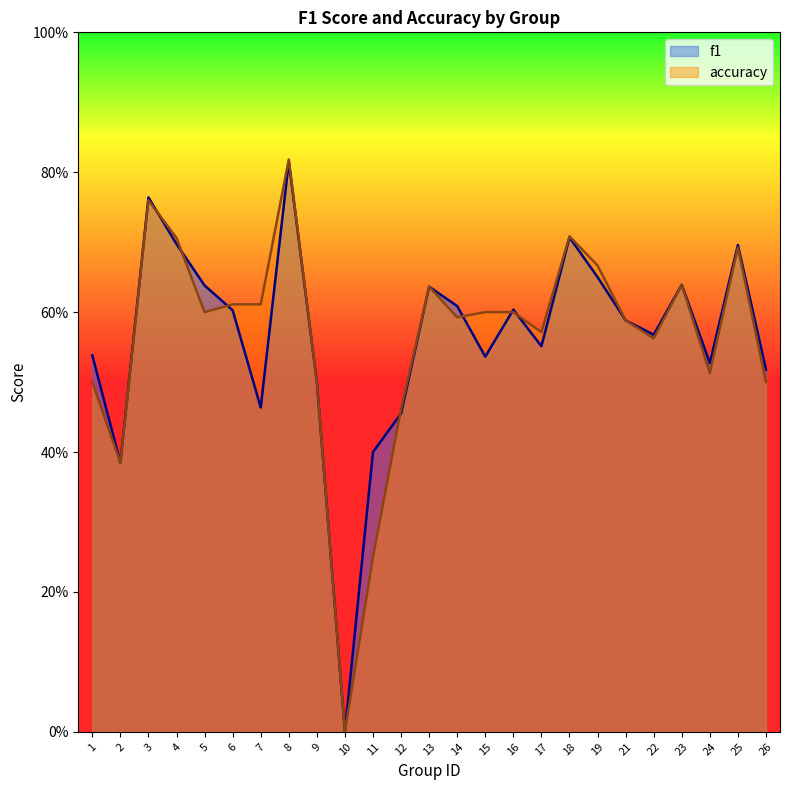

What is the value of the accuracy point at the 17th from the left?

0.6